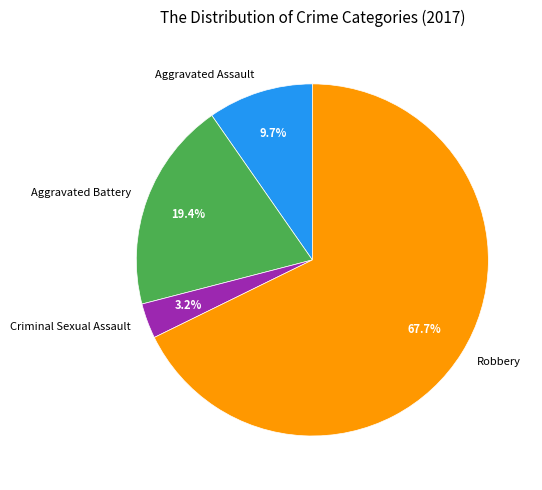

True or false: Criminal Sexual Assault accounts for 3% of the total.

True